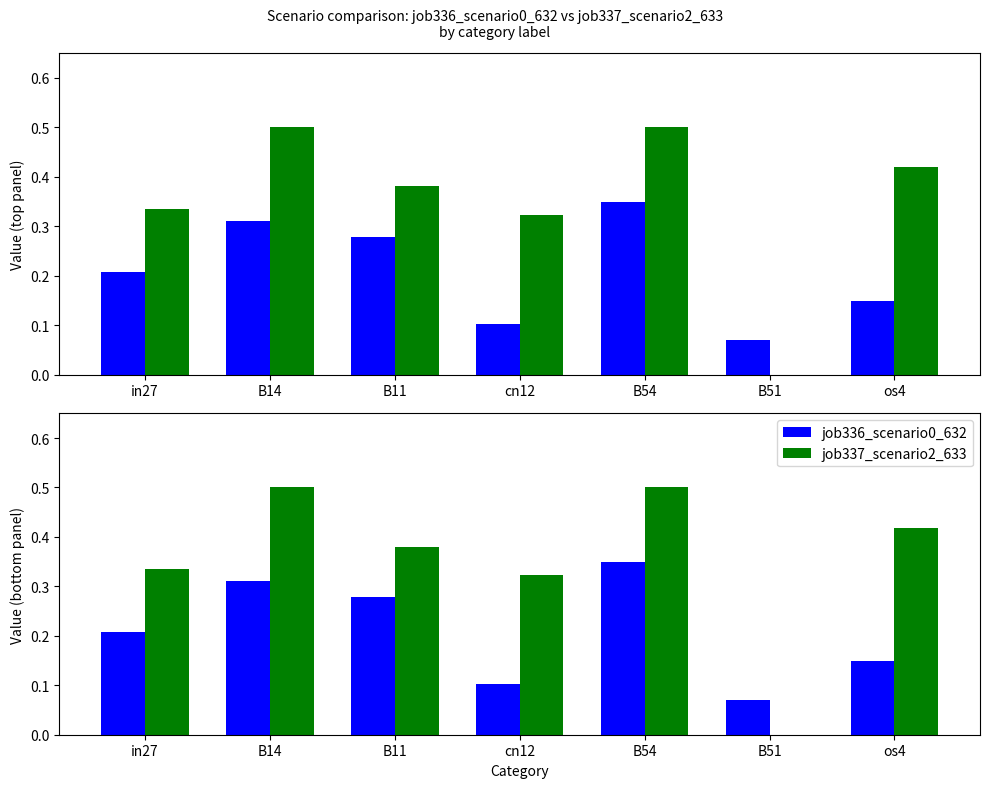

Rank the series by their average value, from highest to lowest.

job337_scenario2_633, job336_scenario0_632